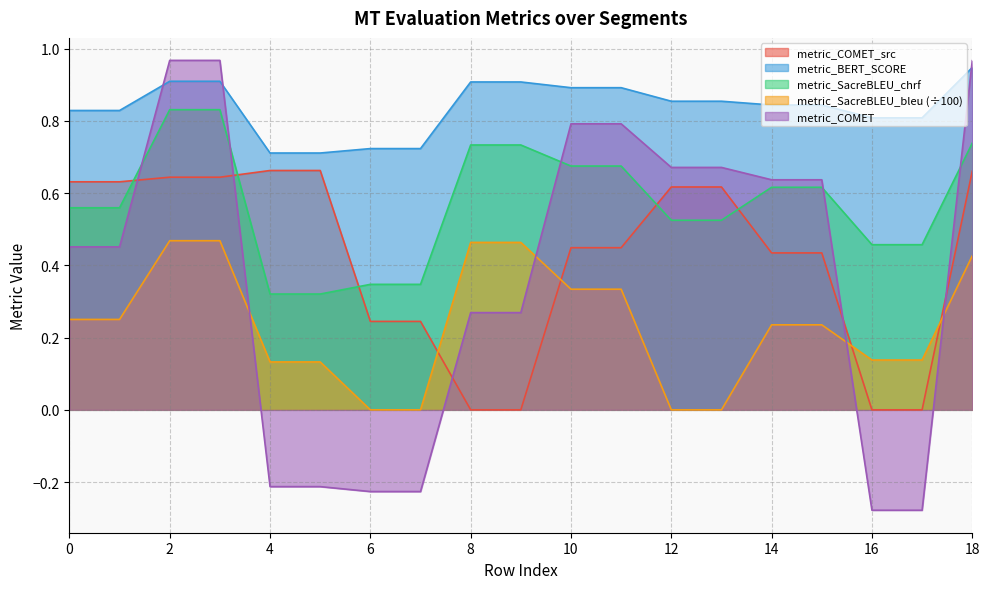

Is it true that metric_BERT_SCORE equals 0.2 at 18?

False